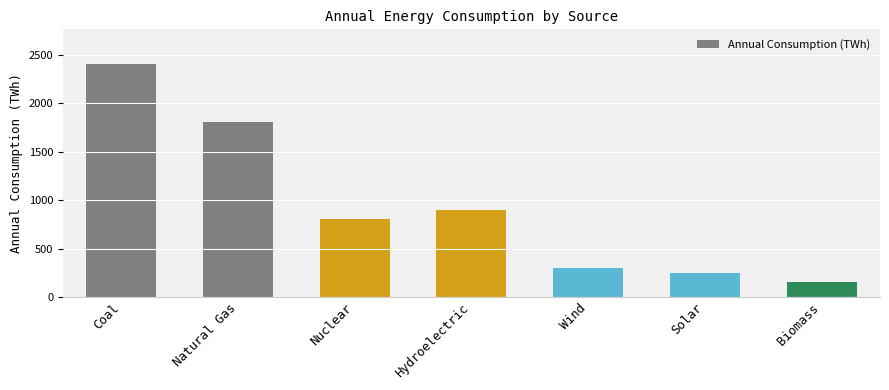

Where is the data nearest to the value 1275?

Hydroelectric